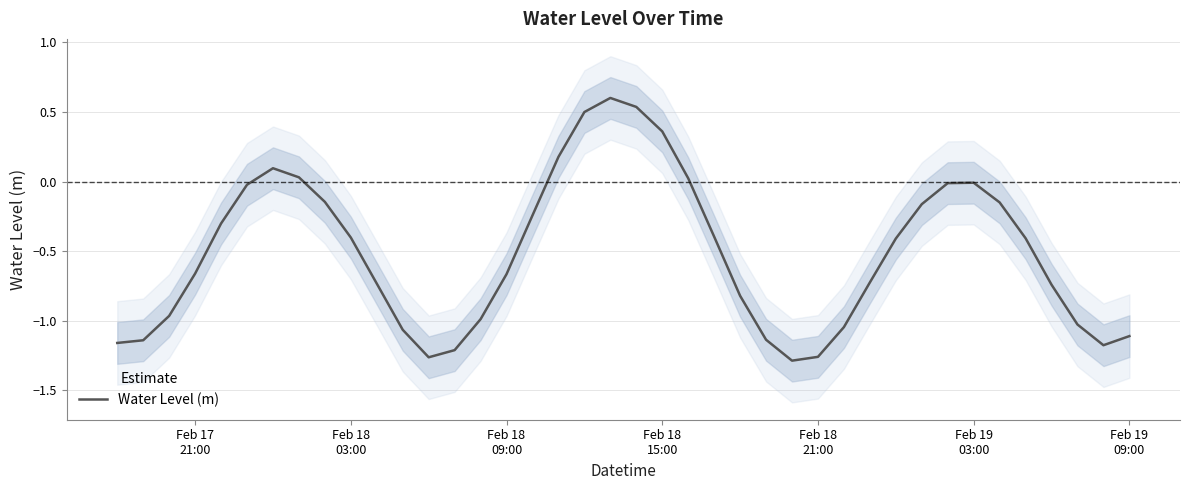

What is the maximum value shown in the chart?

0.6